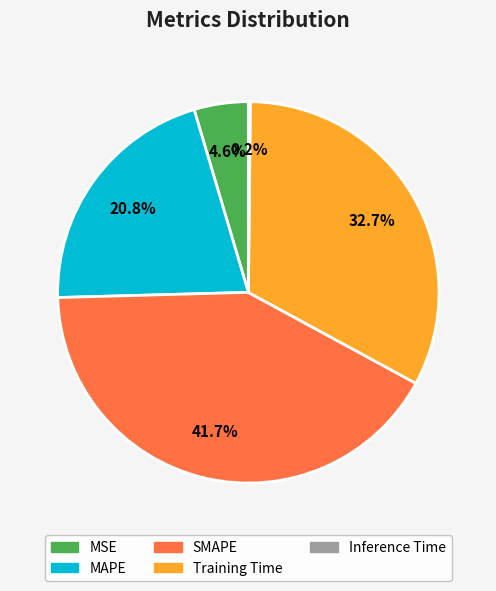

Does any single category account for the majority?

No